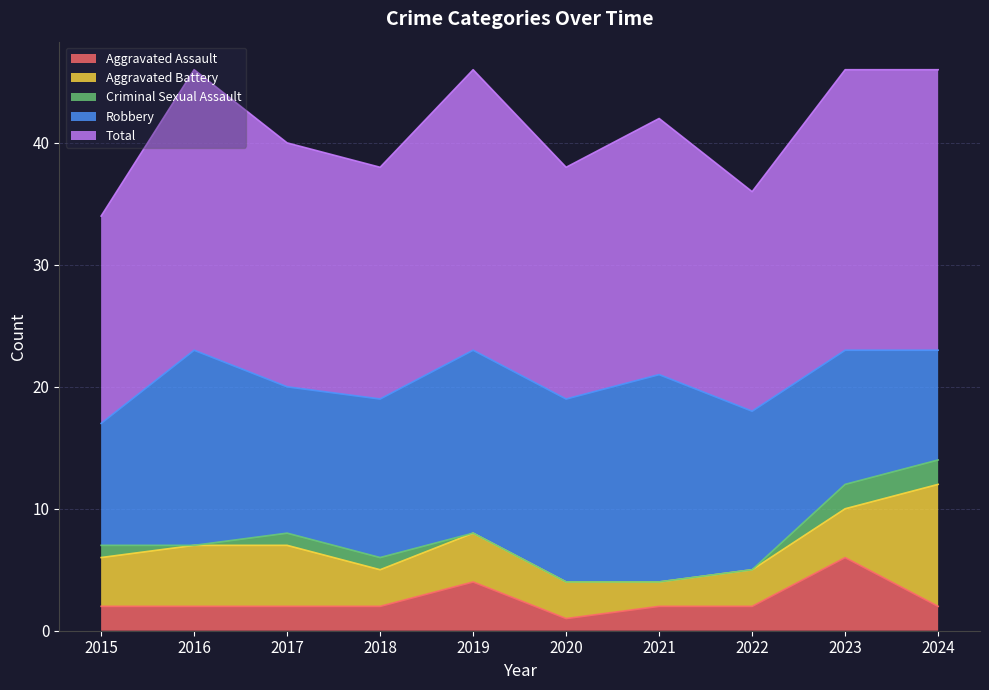

True or false: Criminal Sexual Assault and Aggravated Battery intersect in this chart.

False